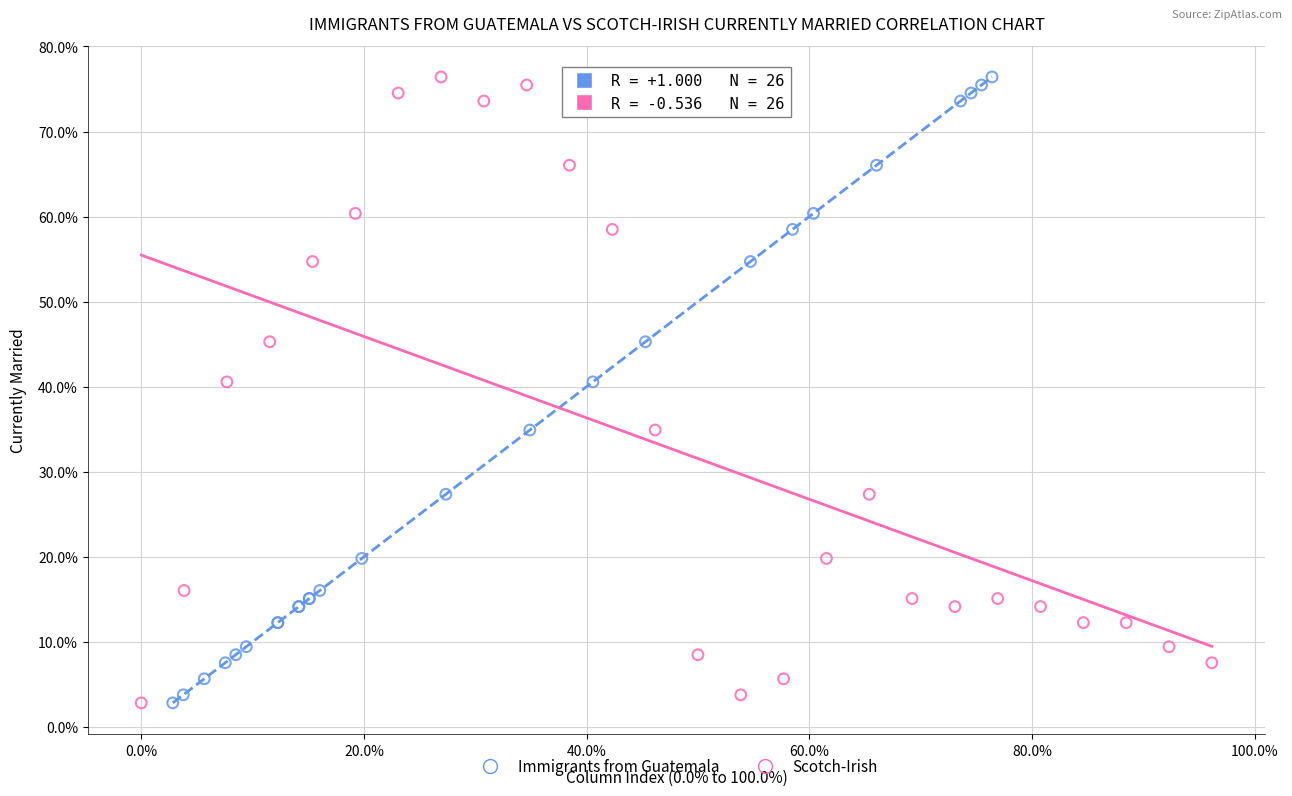

What are all the series names shown in the legend?

Immigrants from Guatemala, Scotch-Irish